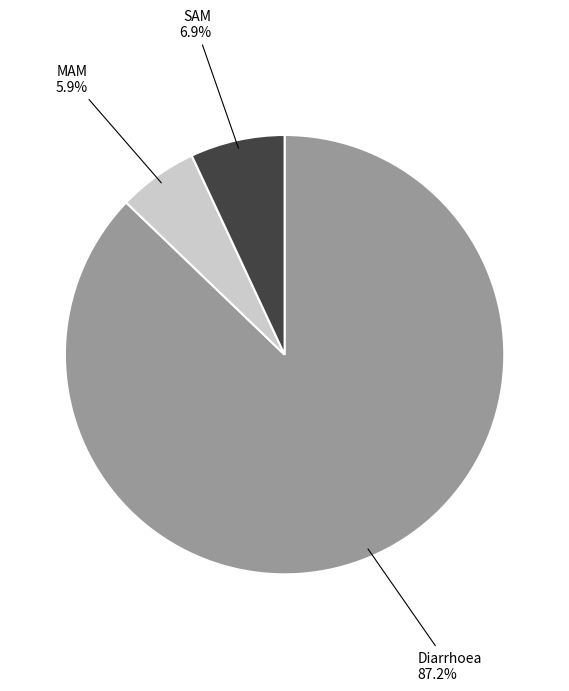

To the nearest percent, what is the combined percentage of SAM and Diarrhoea?

94%